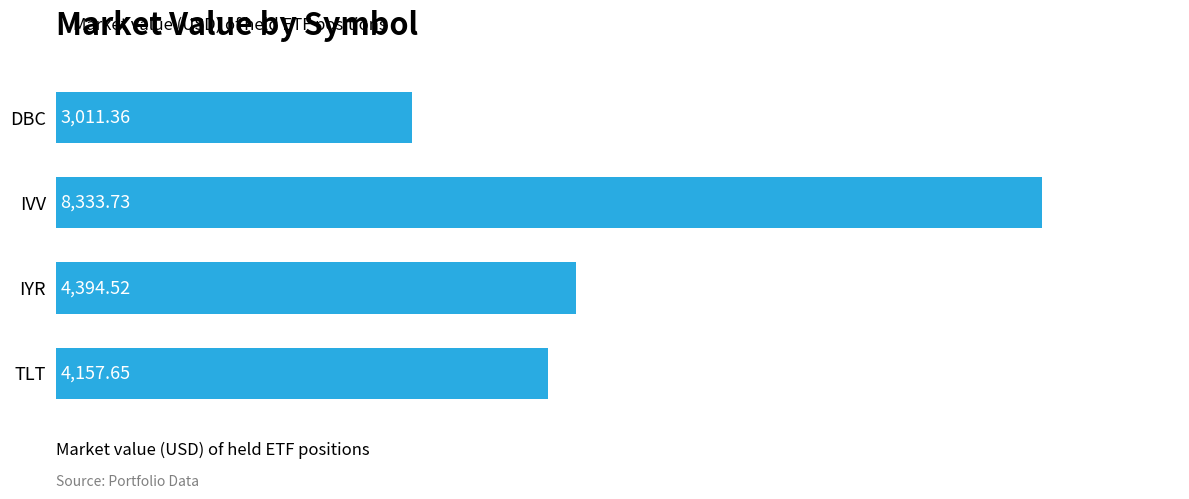

Between TLT and IVV, which is larger?

IVV